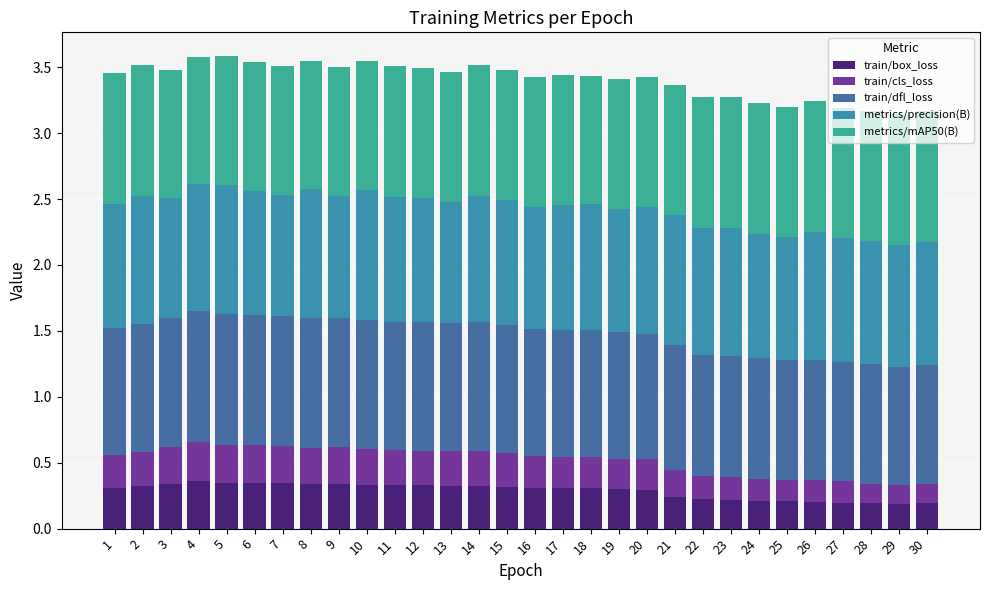

What is the sum of the train/box_loss values at 18 and 21?

0.5